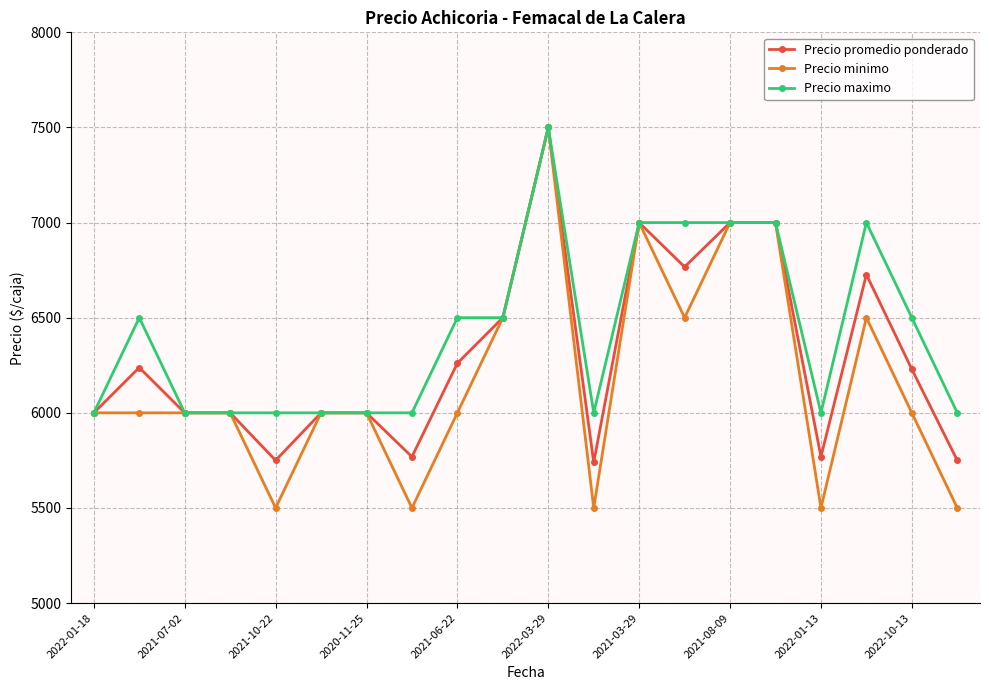

How many data points in Precio maximo are less than 6500?

10